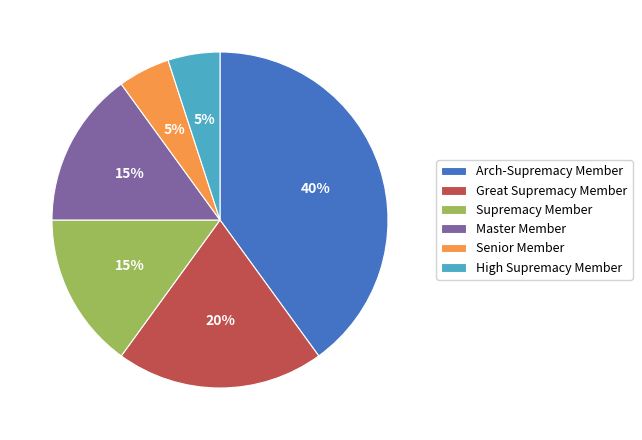

Is High Supremacy Member the majority of the pie?

No